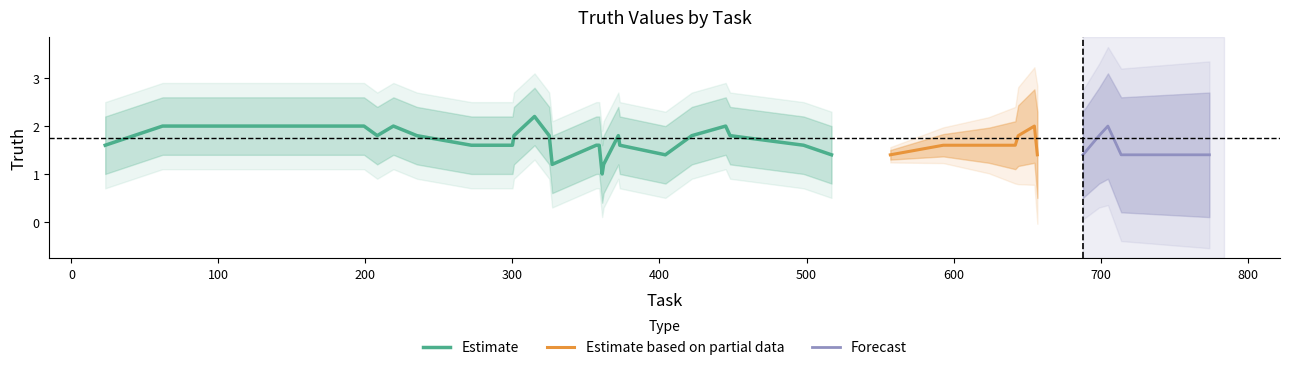

What is the maximum value for Estimate?

2.2